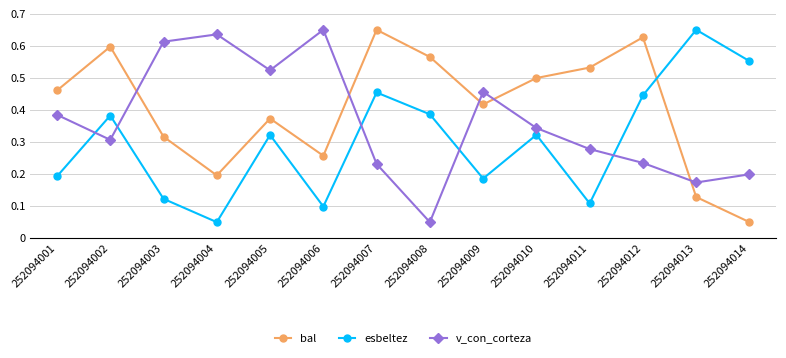

How many categories are shown in the chart?

14